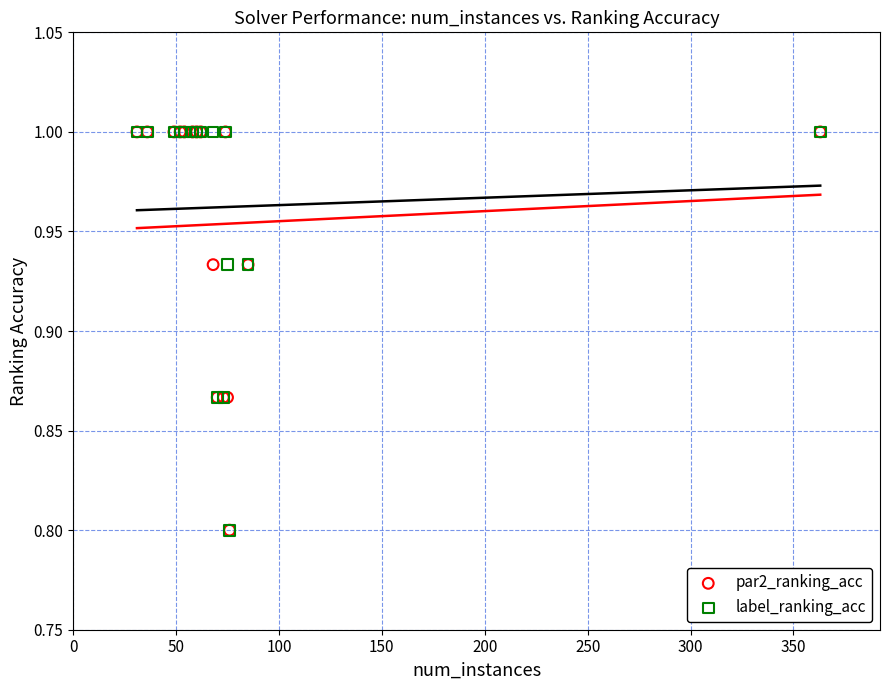

What are all the series names shown in the legend?

par2_ranking_acc, label_ranking_acc